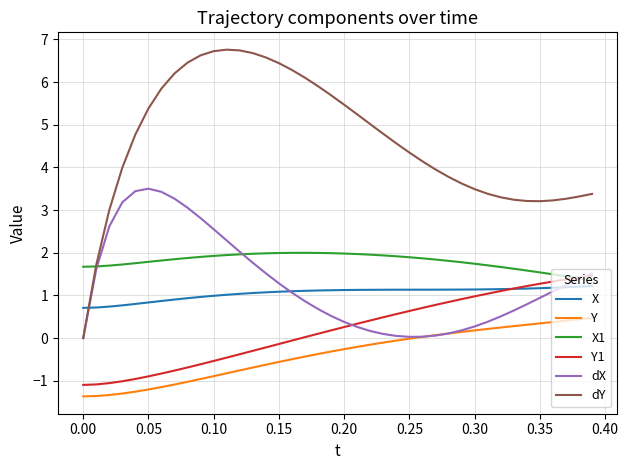

Which series has the largest total across all categories?

dY